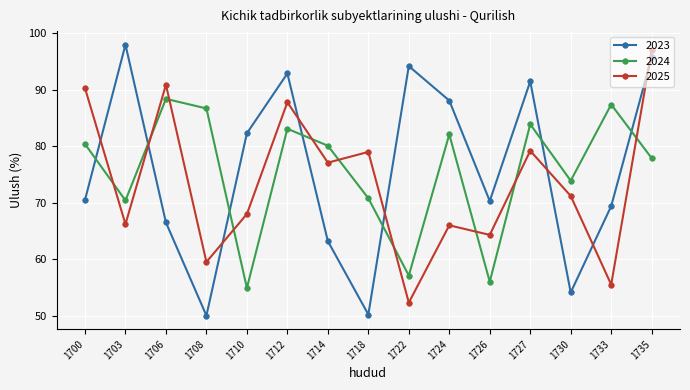

What is the sum of the 2024 values at 1726 and 1712?

139.1